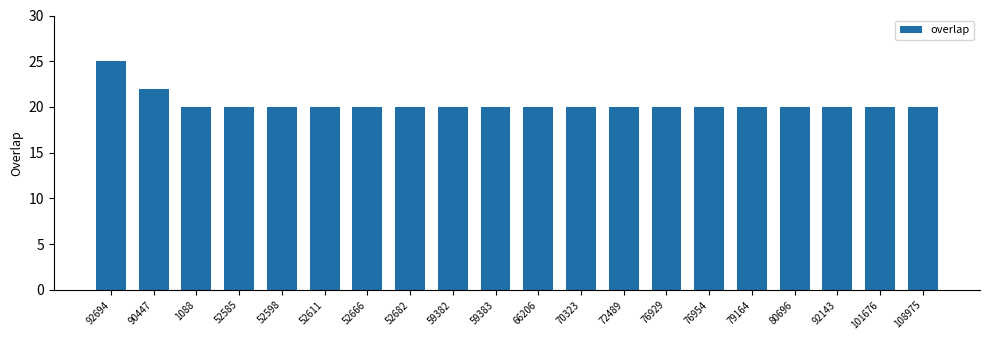

Are the bars horizontal?

No